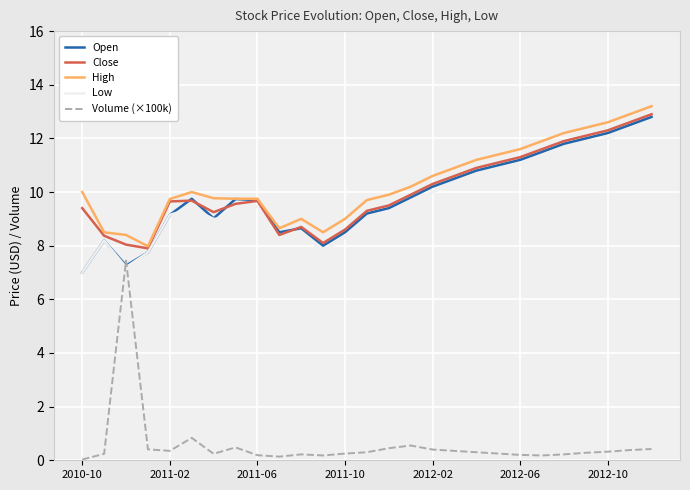

True or false: Volume (×100k) and High intersect in this chart.

False